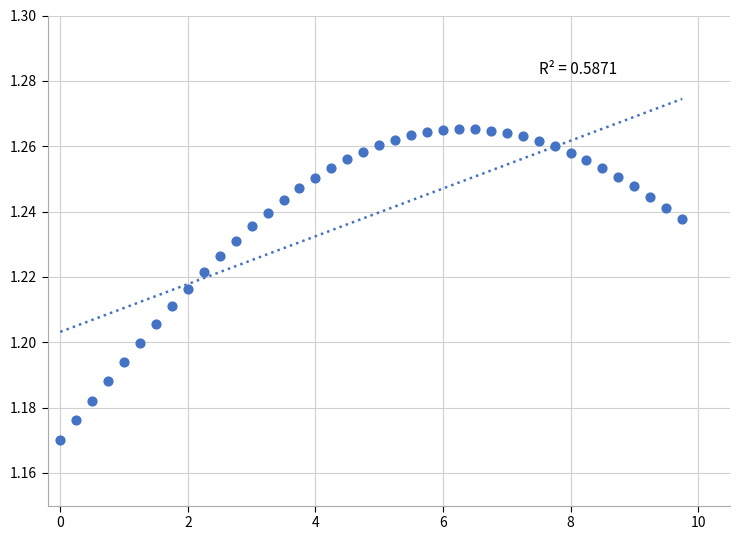

What is the range of X values (max minus min)?

9.8